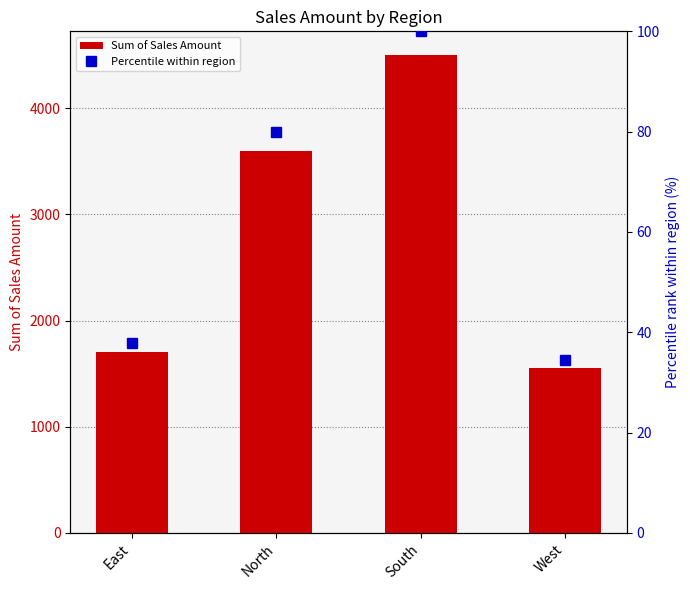

Which has a higher value, South or North?

South